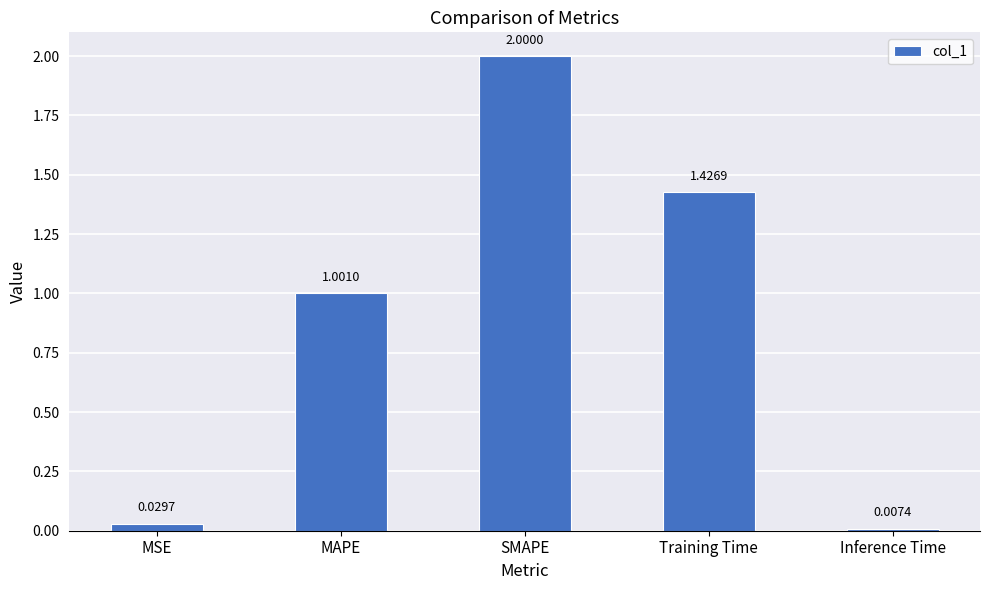

Which category has the highest value across all series?

SMAPE